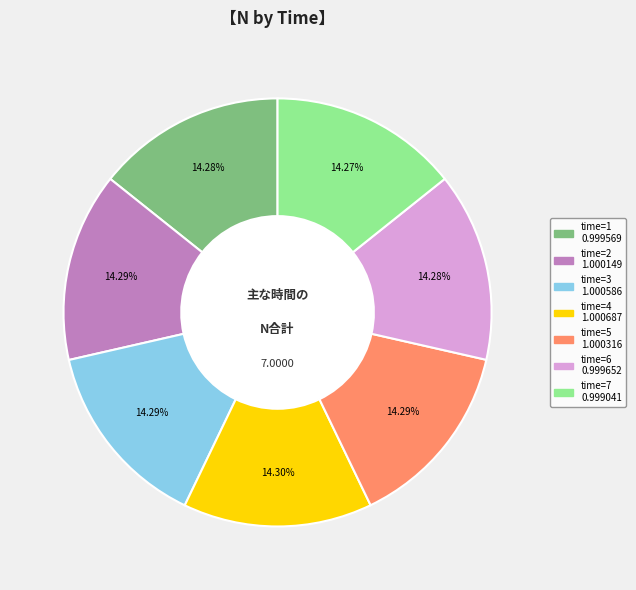

Does any single category account for the majority?

No